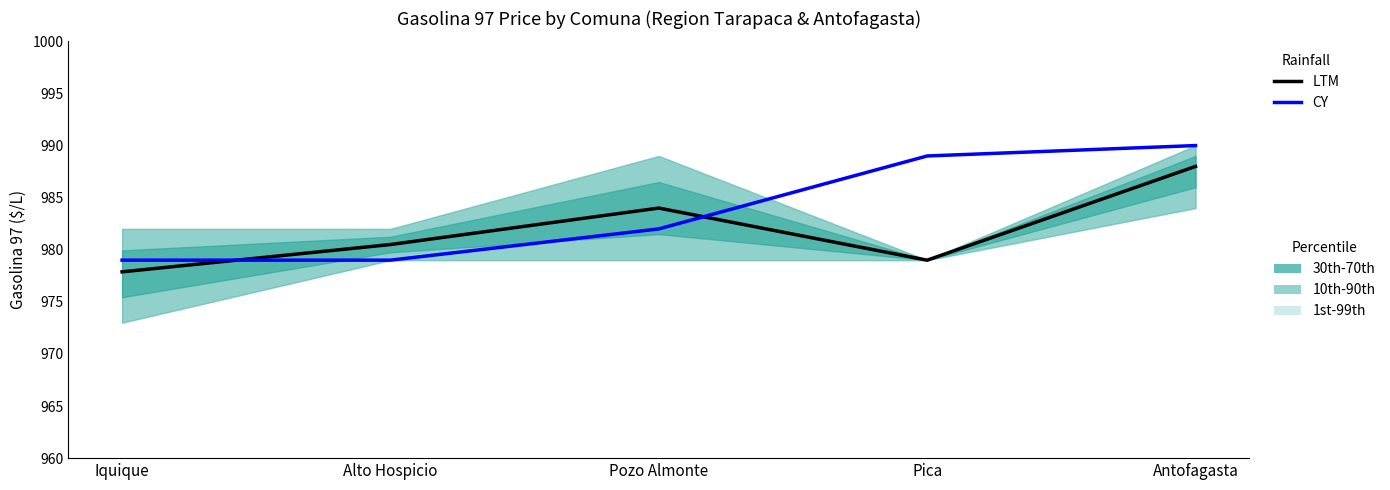

What position from the left is Antofagasta?

5